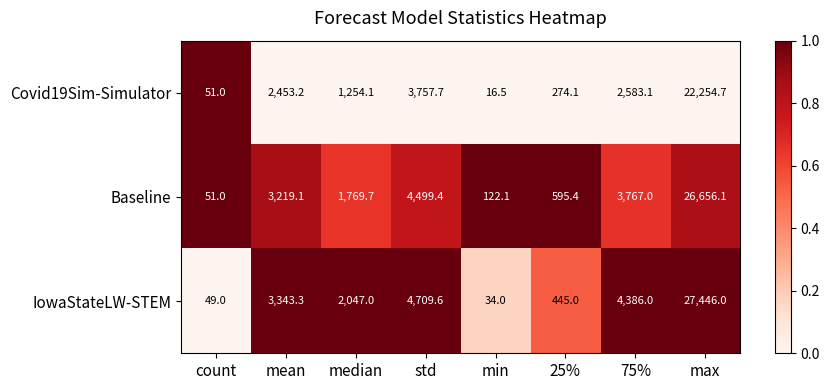

At which label does IowaStateLW-STEM first exceed 3343?

mean